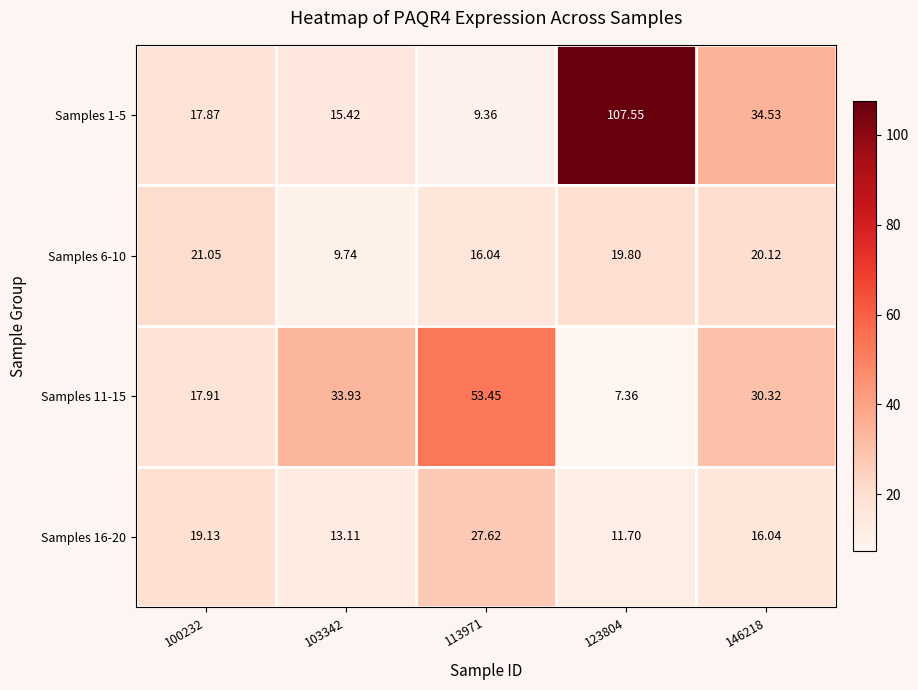

Between 103342 and 123804, which series saw the biggest shift?

Samples 1-5